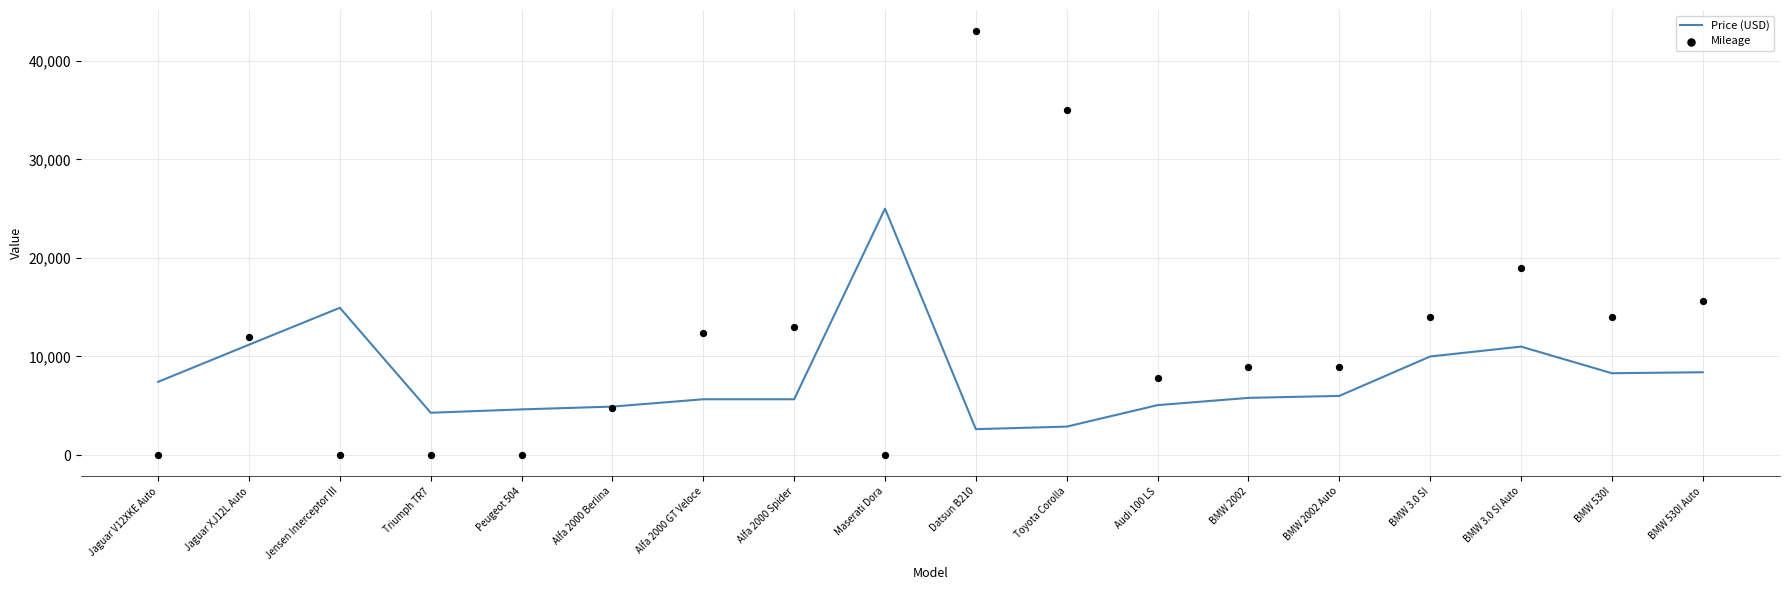

Which series has the largest total across all categories?

Mileage